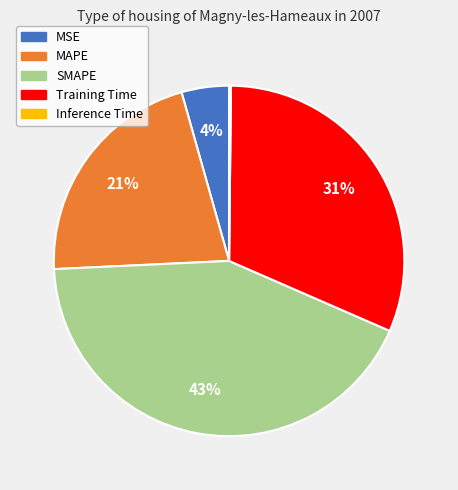

What percentage is the Training Time slice, to the nearest percent?

31%